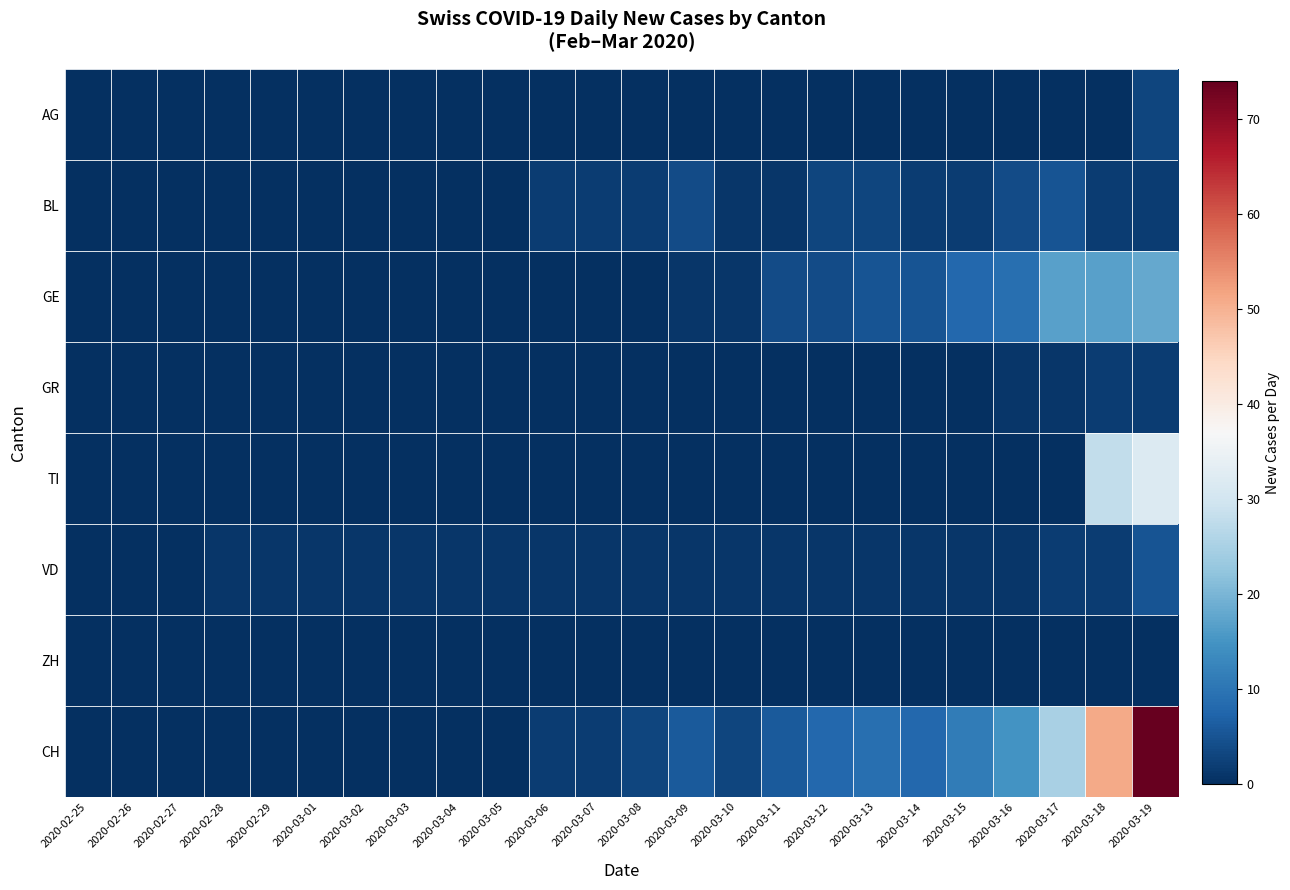

Which series has the widest spread of values?

CH